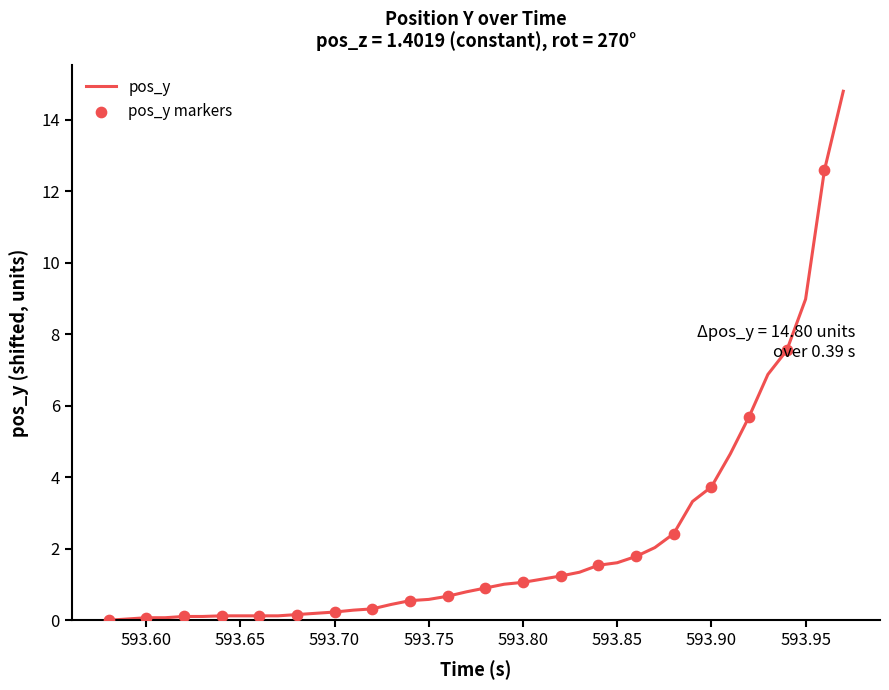

What is the maximum value shown in the chart?

14.8